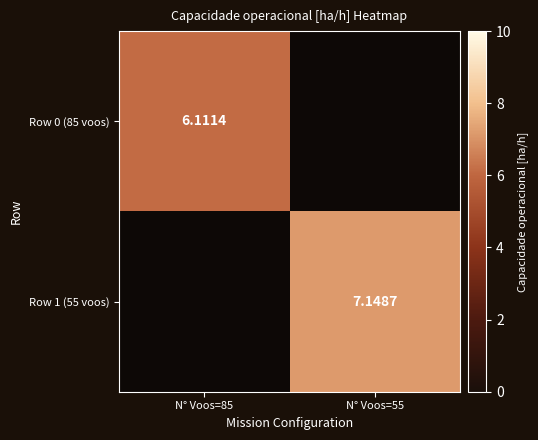

At which category does the chart reach its minimum across all series?

N° Voos=85